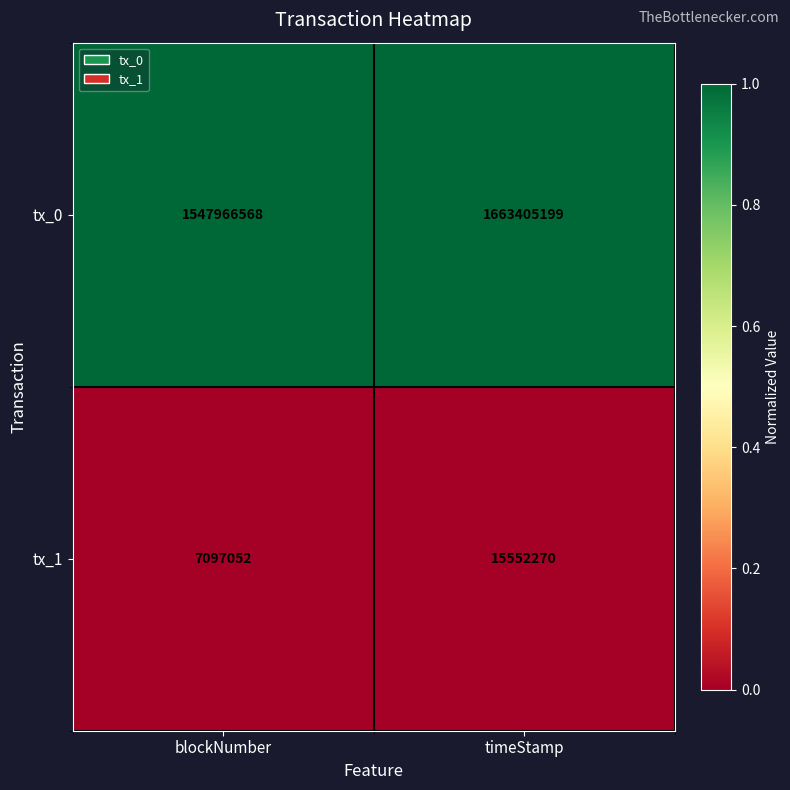

Rank the series at timeStamp from highest to lowest value.

tx_0, tx_1